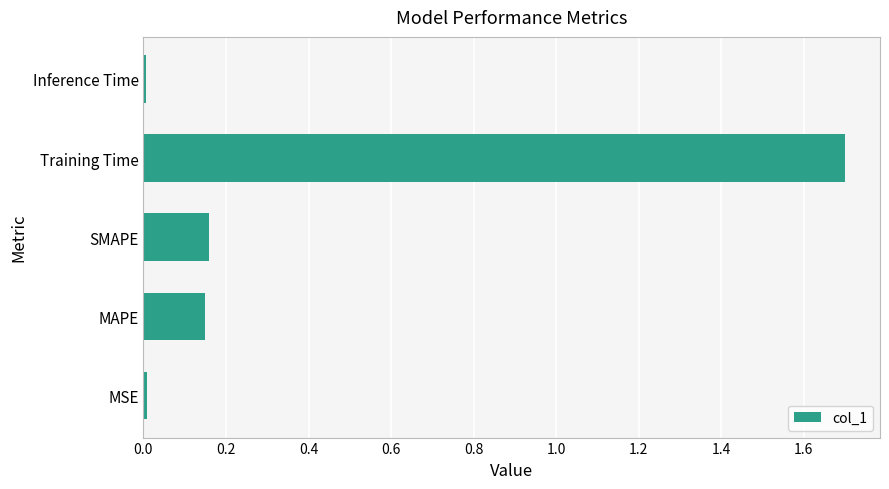

What is the average value?

0.4